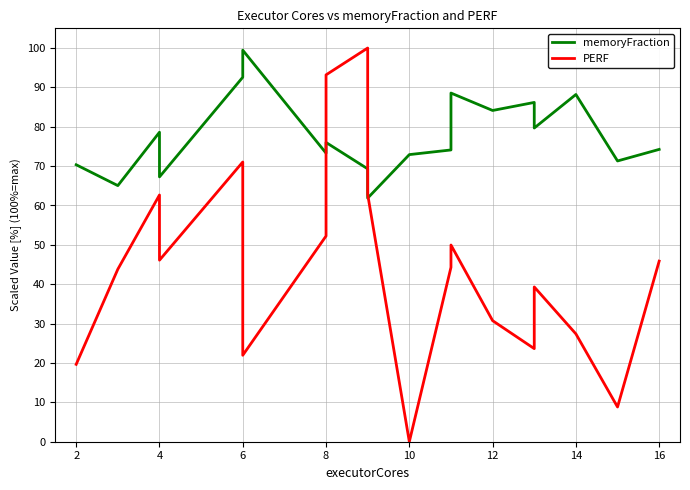

Where is the first local maximum for memoryFraction?

4